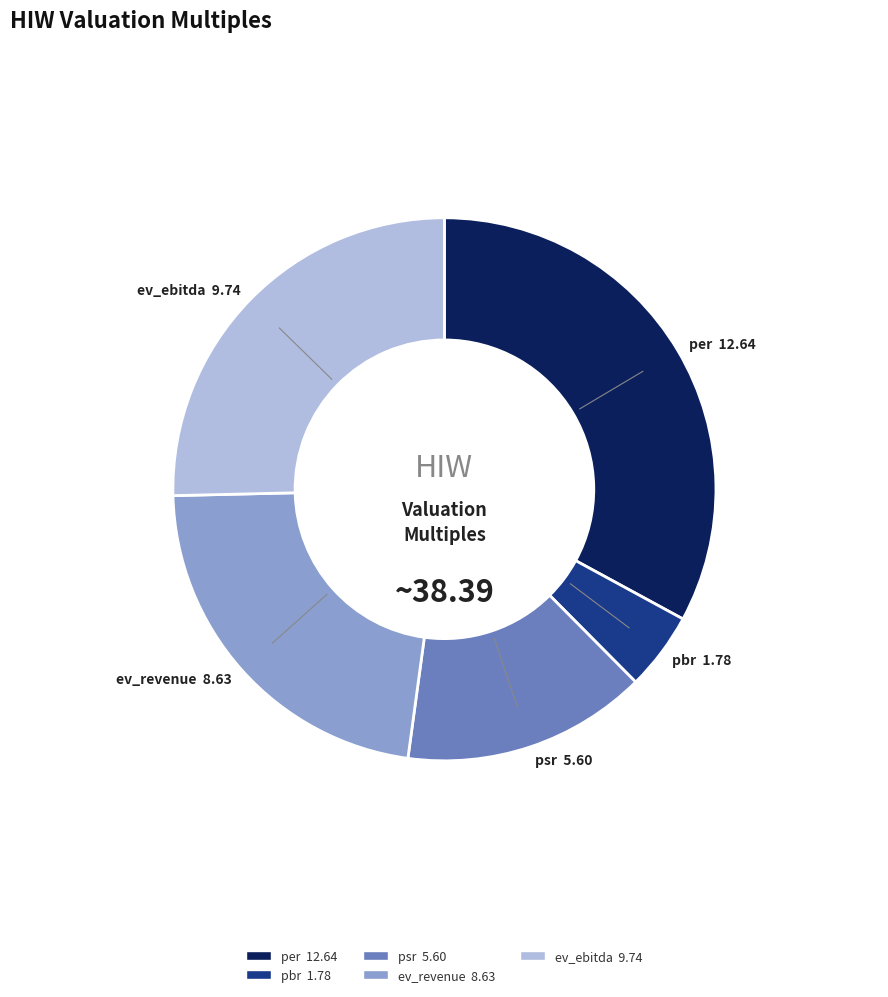

True or false: ev_ebitda accounts for 25% of the total.

True